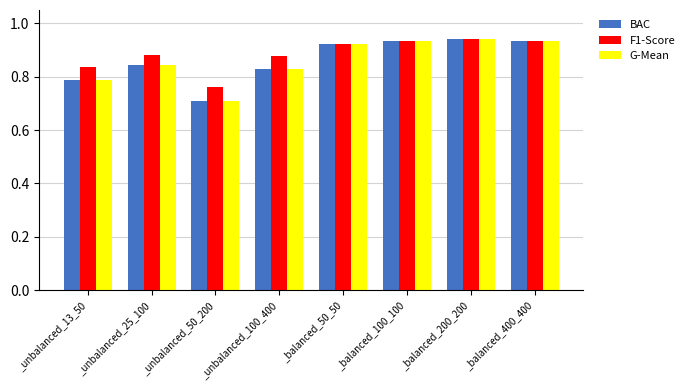

What is the value of the G-Mean bar at the 3rd from the left?

0.7